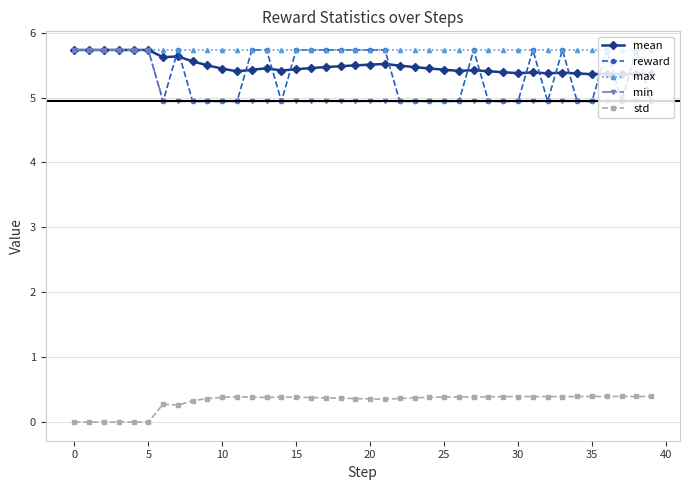

What is the minimum value for mean?

5.4